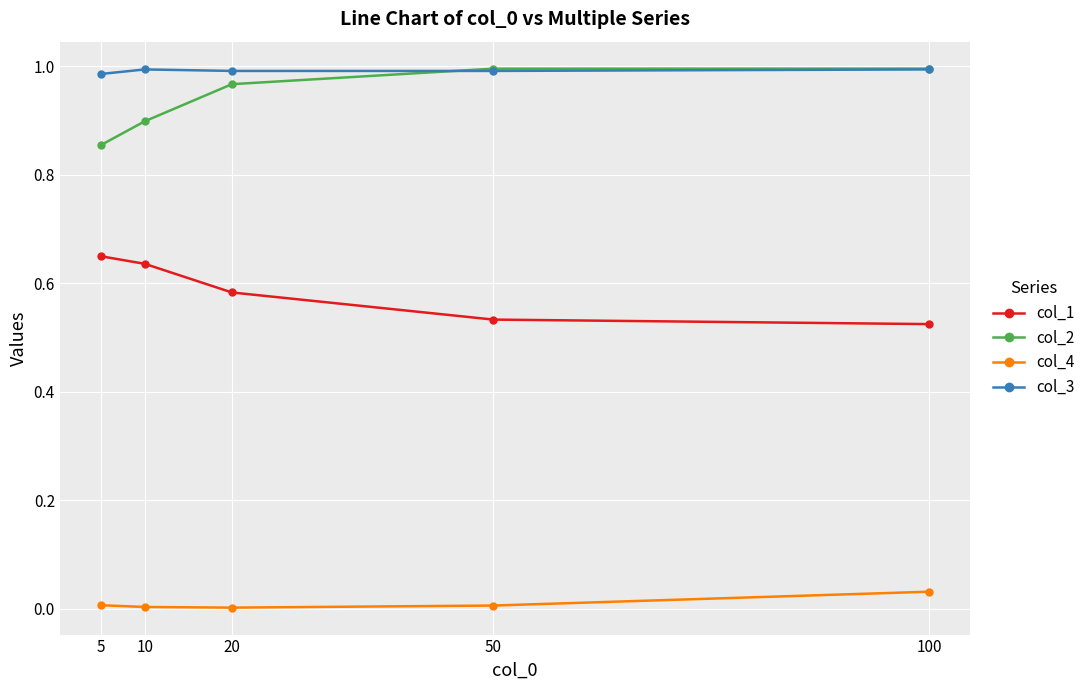

Which category has the highest value in the col_4 series?

100